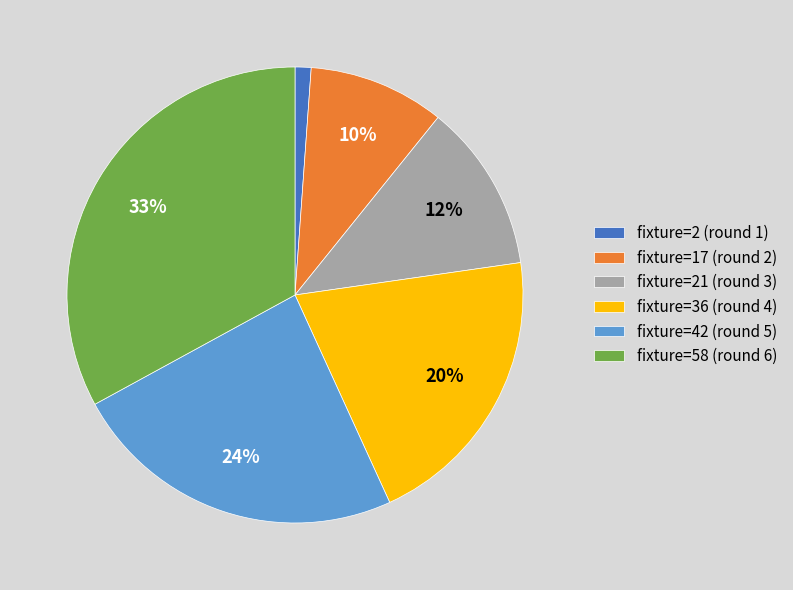

Is there a majority slice in this chart?

No